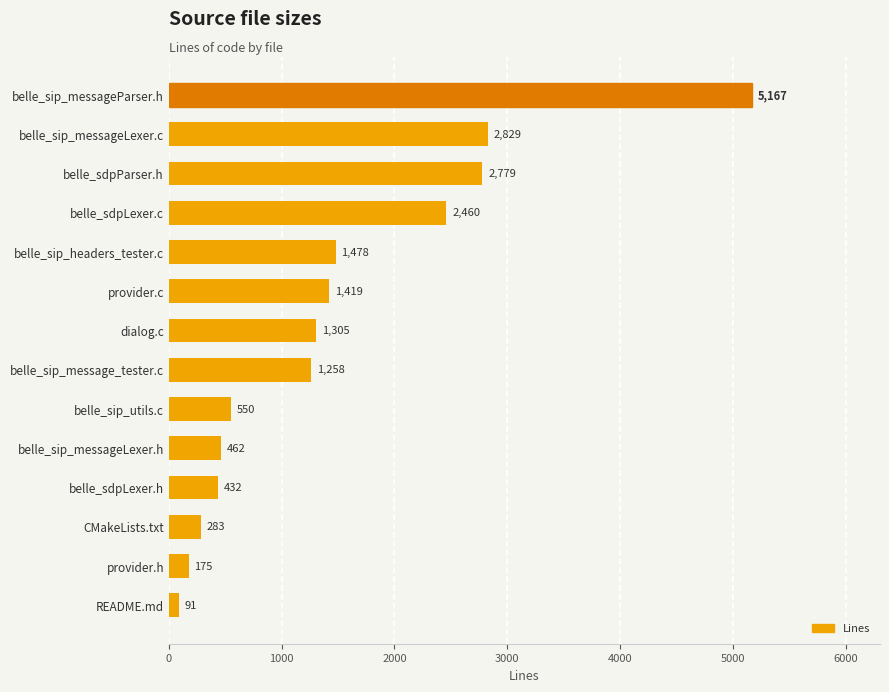

What position from the top is belle_sdpParser.h?

3